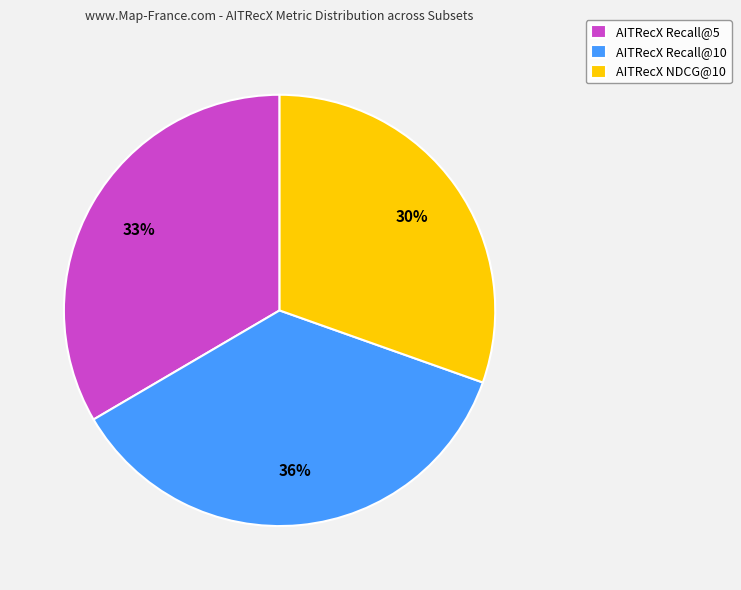

Which slice is the smallest?

AITRecX NDCG@10